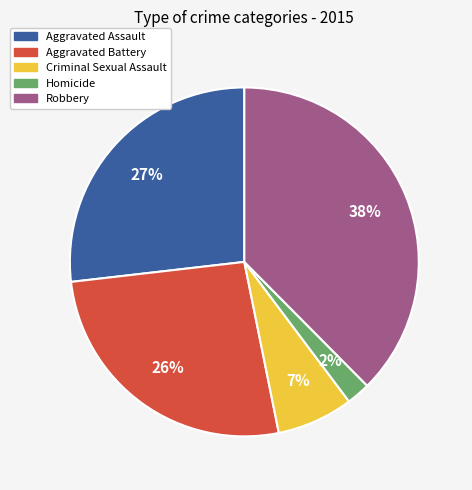

Which slice is the smallest?

Homicide